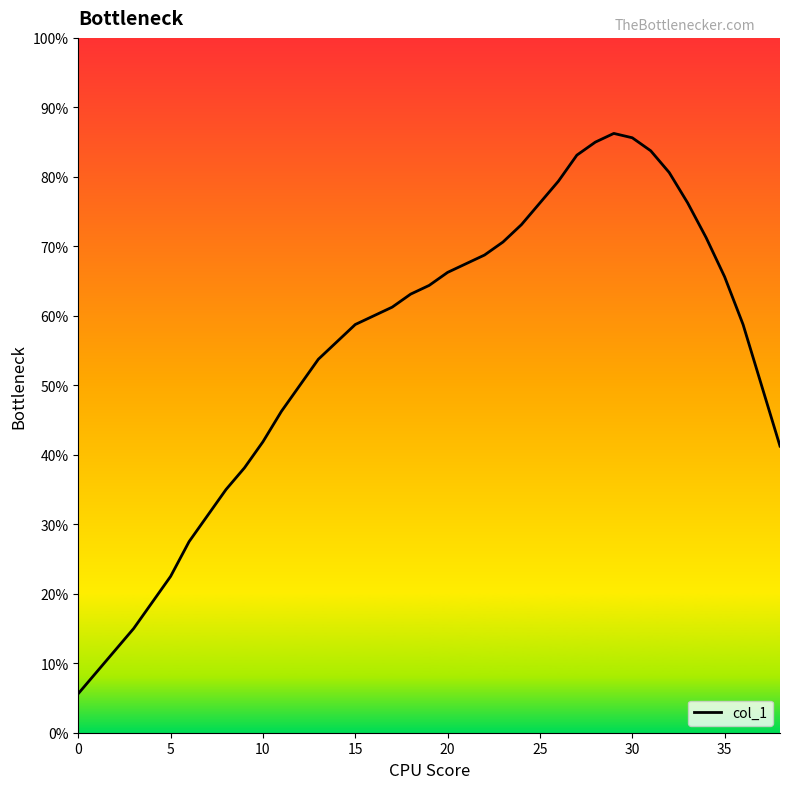

Is this an area chart (filled region under the line)?

No